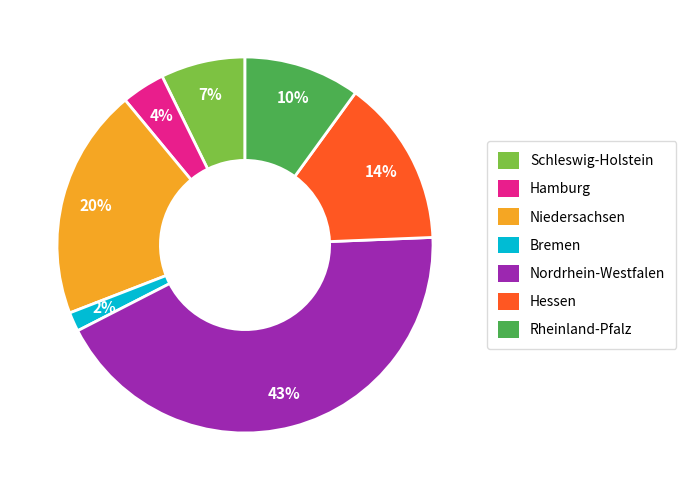

Is there a majority slice in this chart?

No